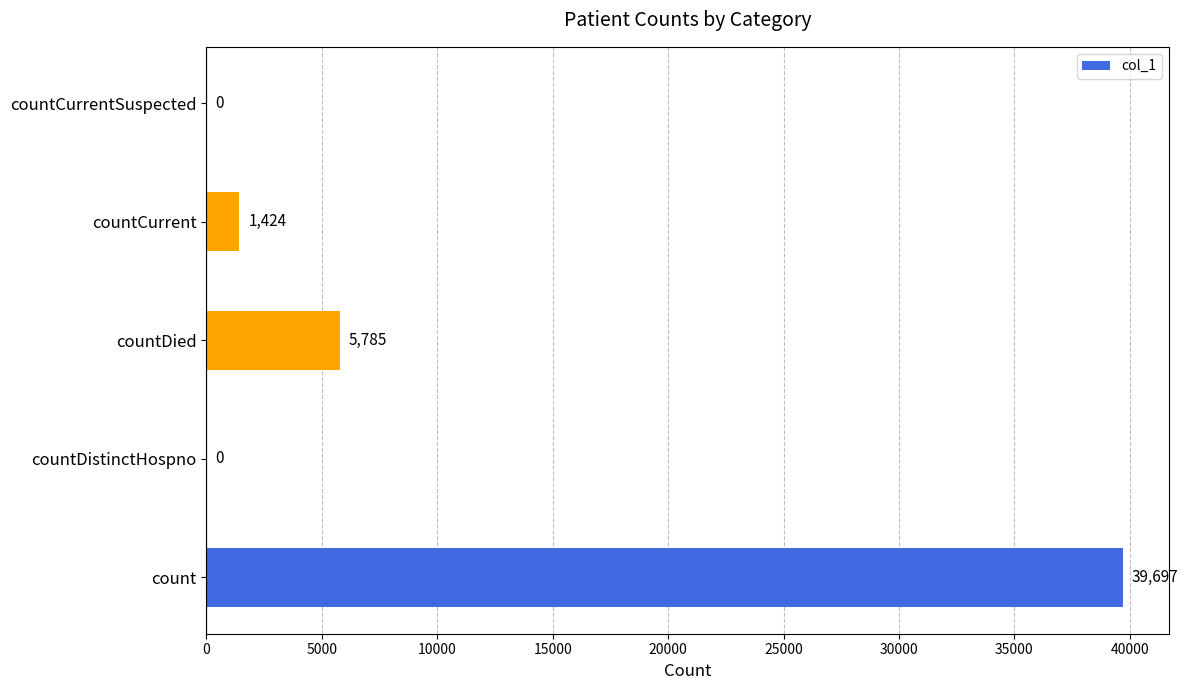

Are the bars grouped side by side (vs. stacked)?

No